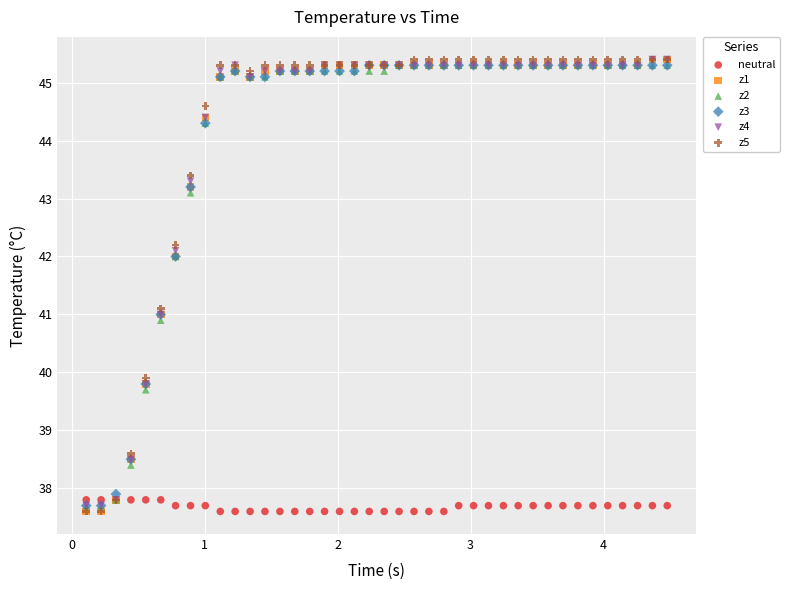

What are all the series names shown in the legend?

neutral, z1, z2, z3, z4, z5